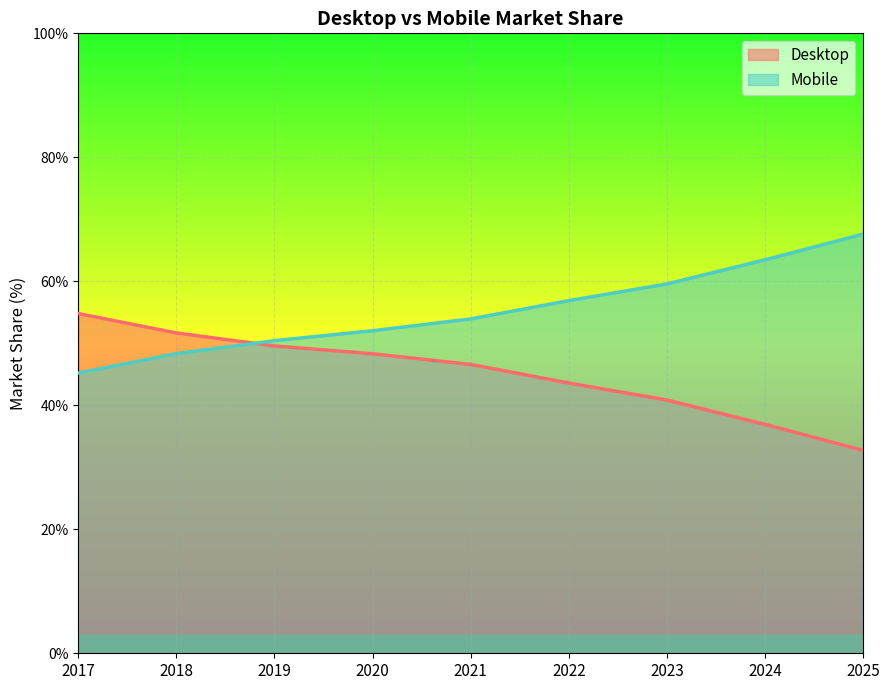

Rank the series by their average value, from lowest to highest.

Desktop, Mobile